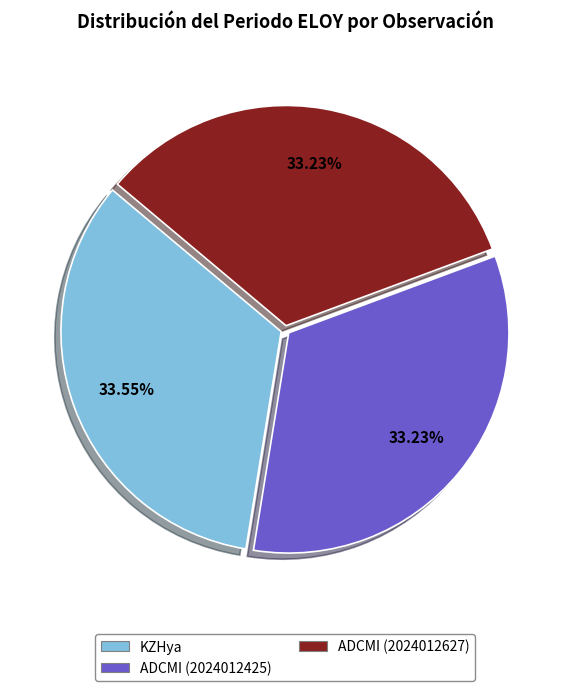

Is it true that KZHya is 34% of the pie?

True